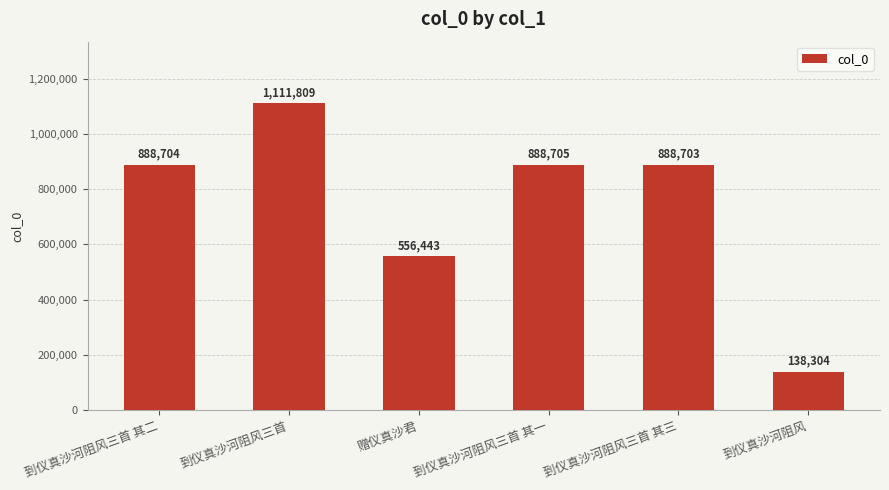

What is the difference between the maximum and minimum values?

973505